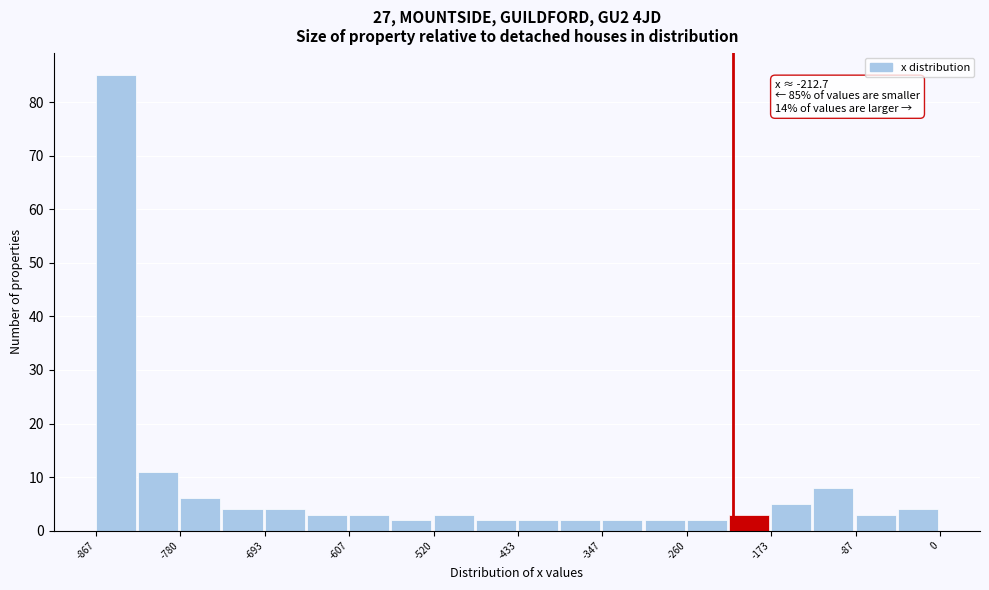

Which range on the x-axis has the tallest bar?

-870 to -820